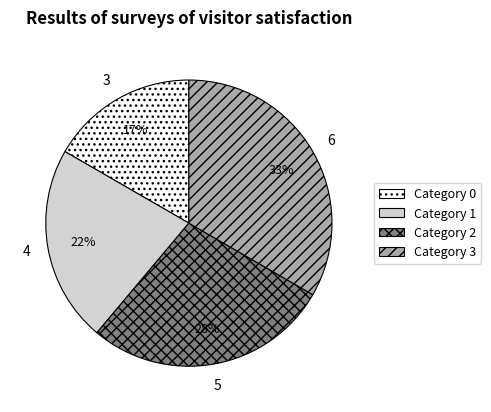

How many segments does this pie chart have?

4